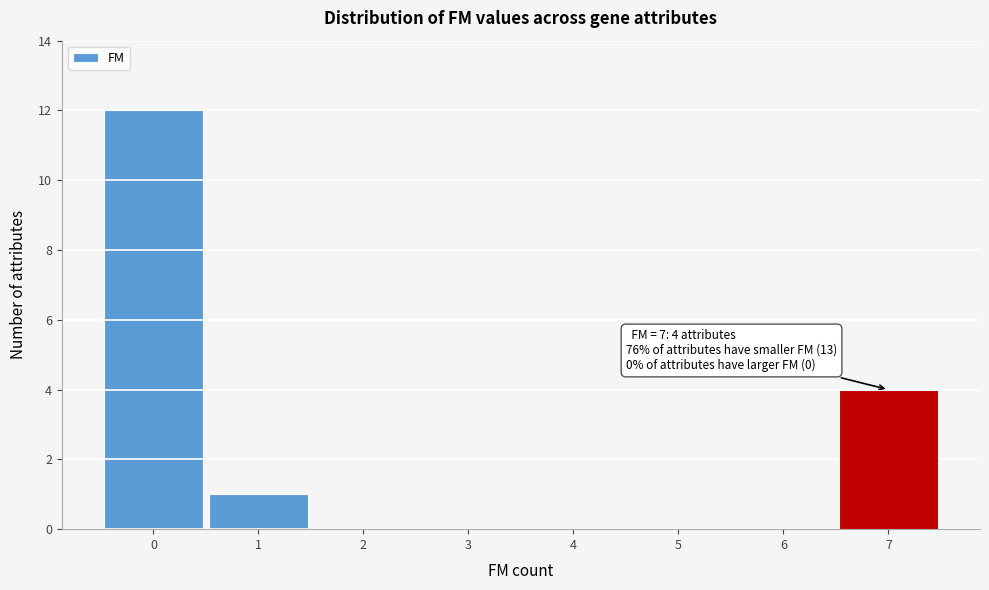

Over which range of the x-axis is the bar tallest?

-0.5 to 0.5